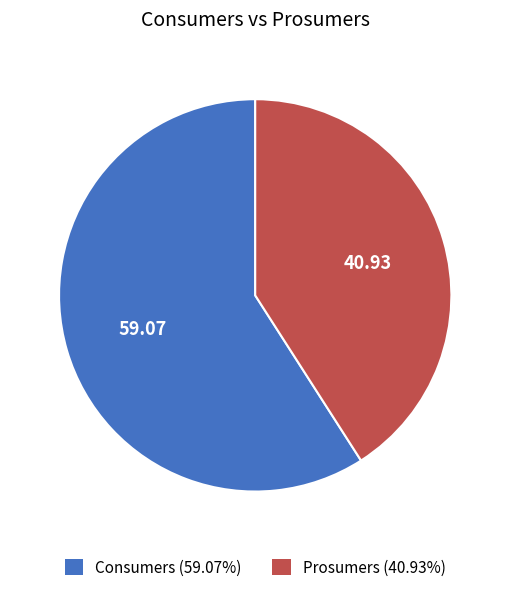

Is it true that Consumers is 65% of the pie?

False